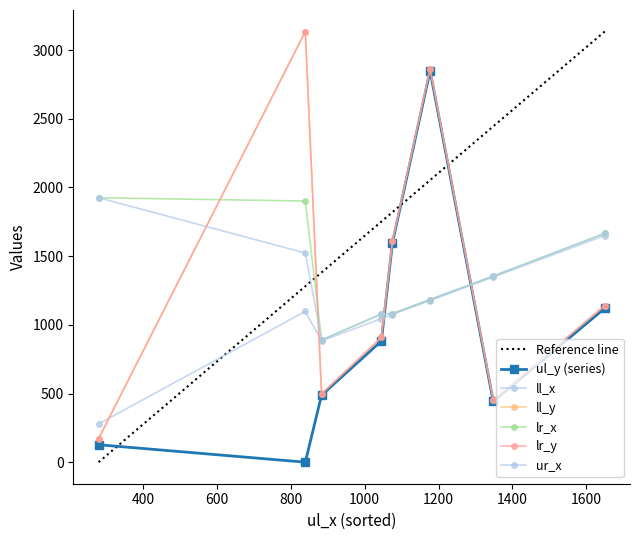

What is the maximum value shown in the chart?

3135